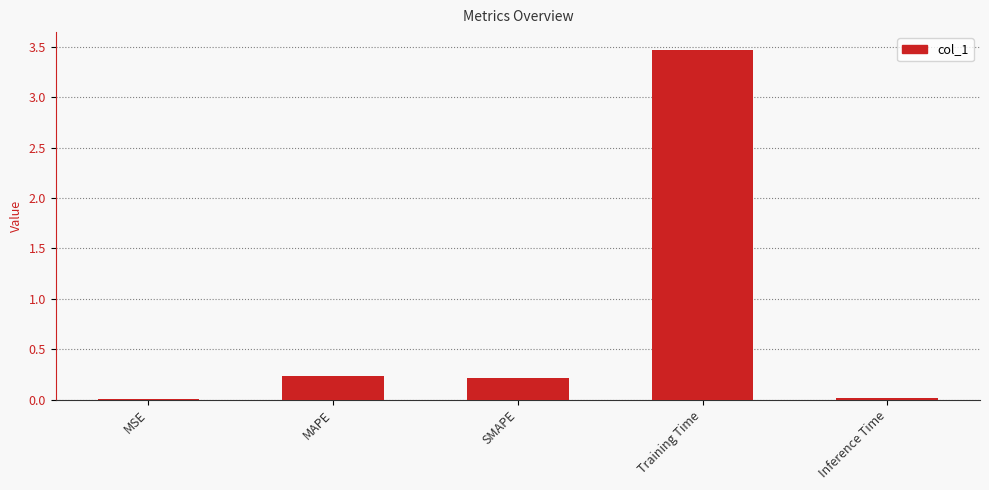

What is the sum of all values?

3.9